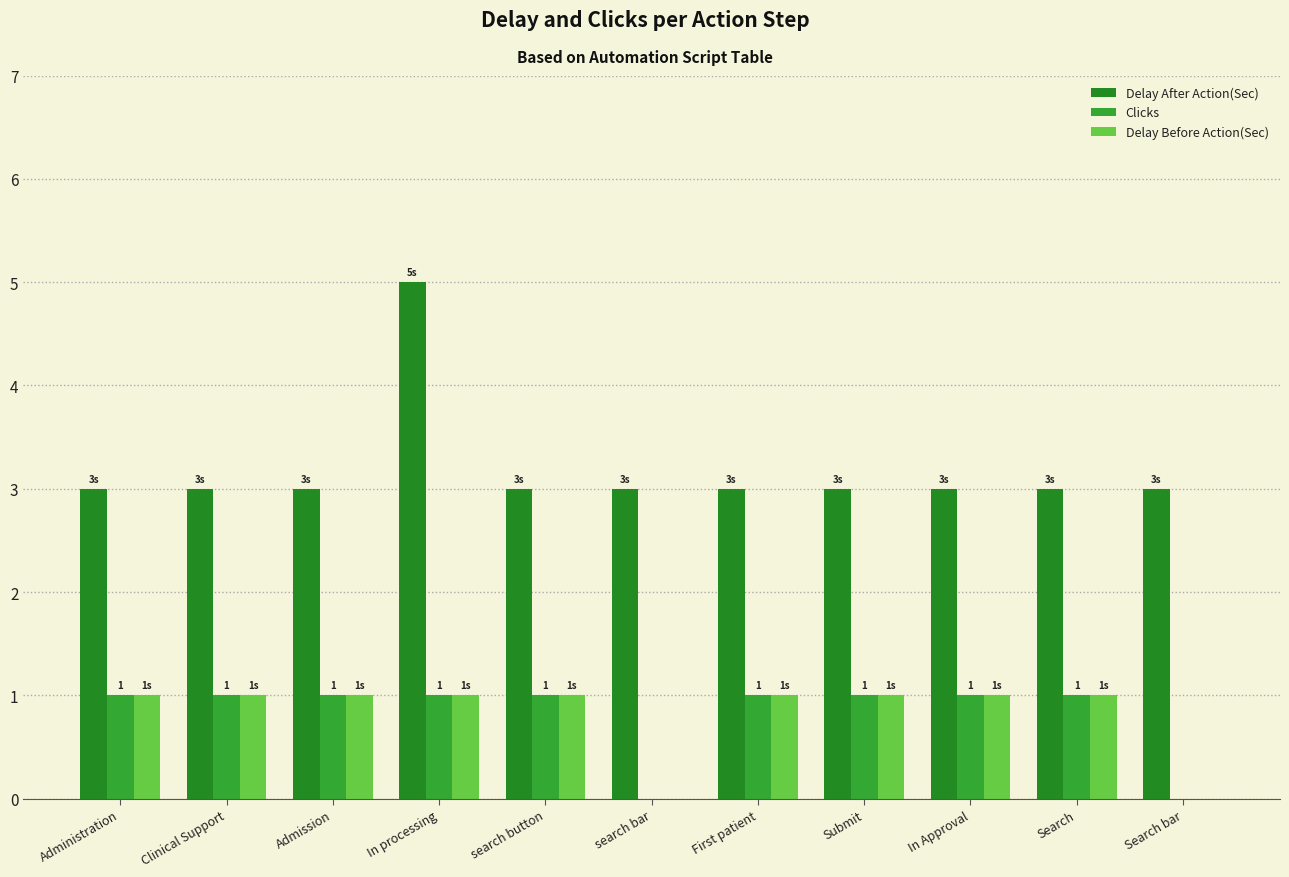

Which series has the largest total across all categories?

Delay After Action(Sec)